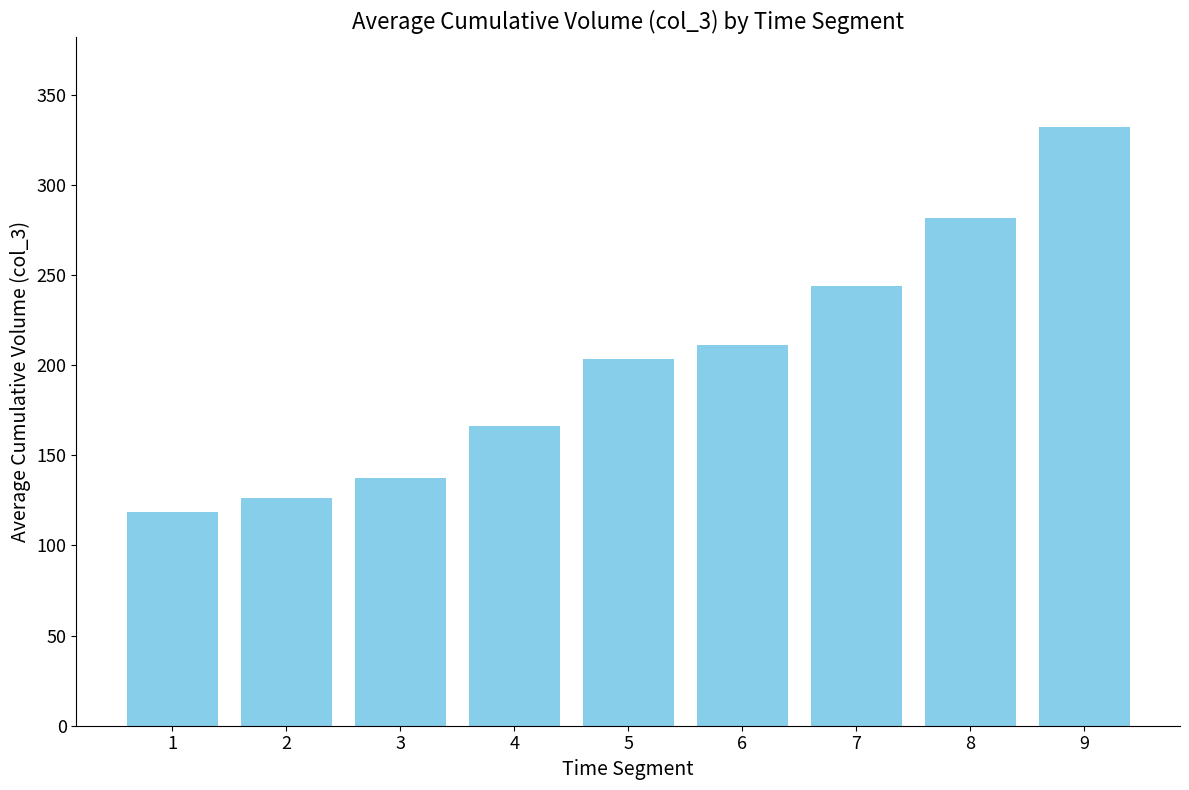

What is the minimum value shown in the chart?

118.5